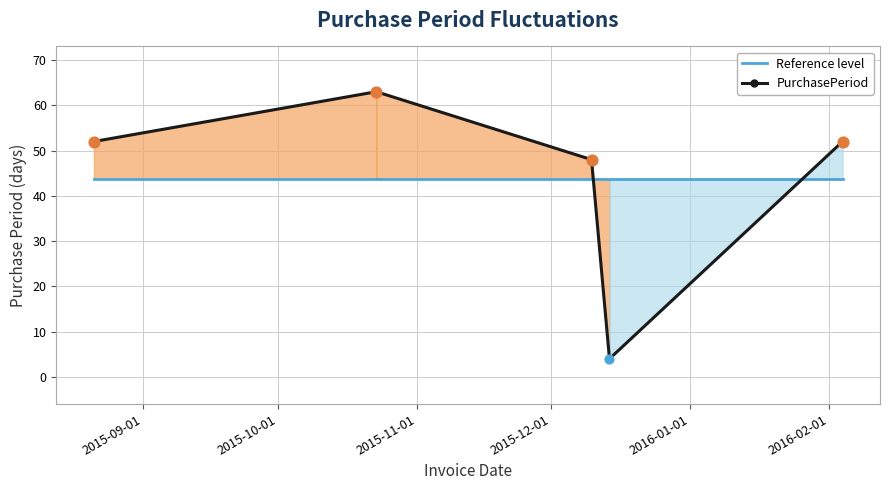

What are all the series names shown in the legend?

Reference level, PurchasePeriod